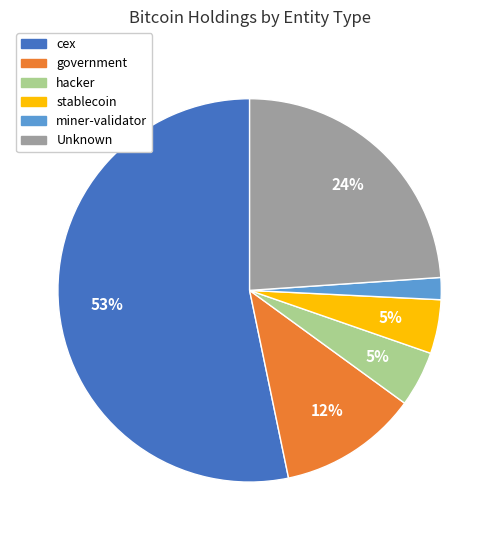

Is there any slice that represents more than half of the pie?

Yes